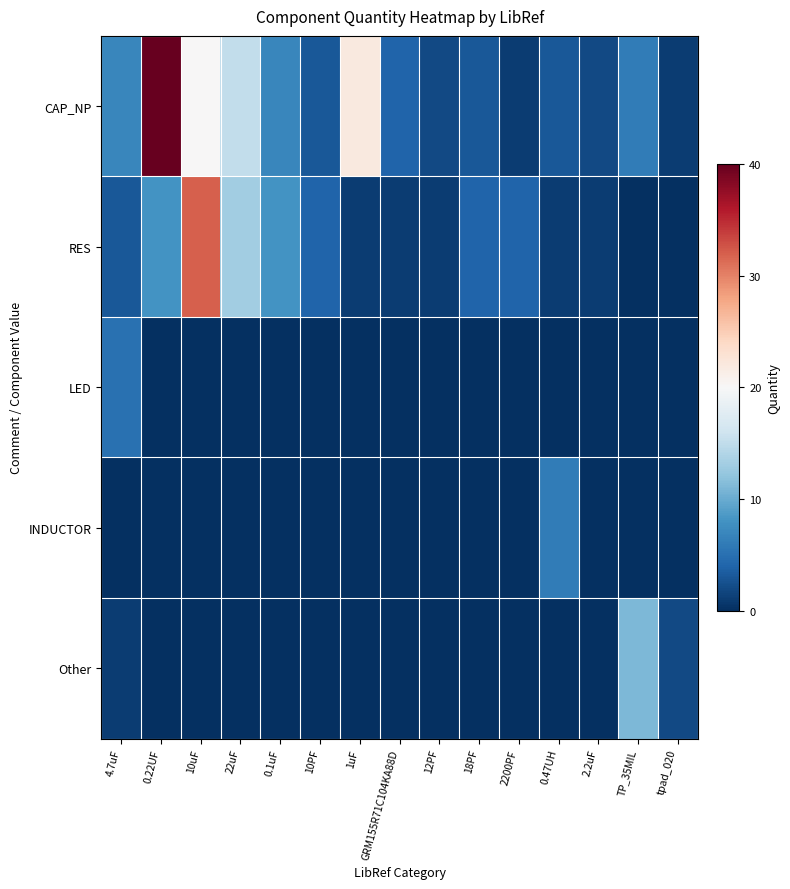

Which has a higher value, tpad_020 or 0.47UH?

0.47UH